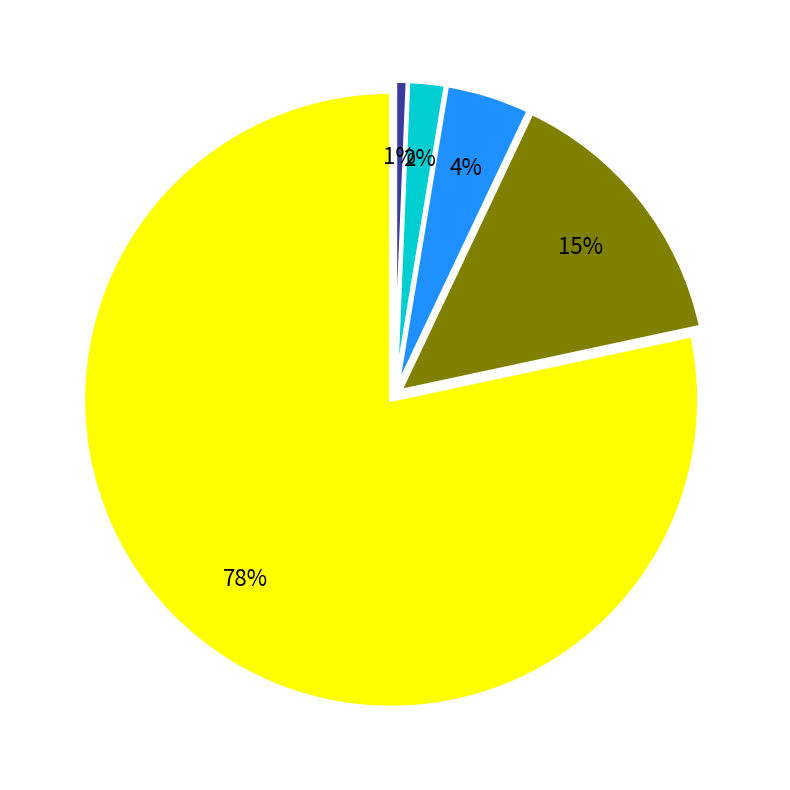

Is there any slice that represents more than half of the pie?

Yes